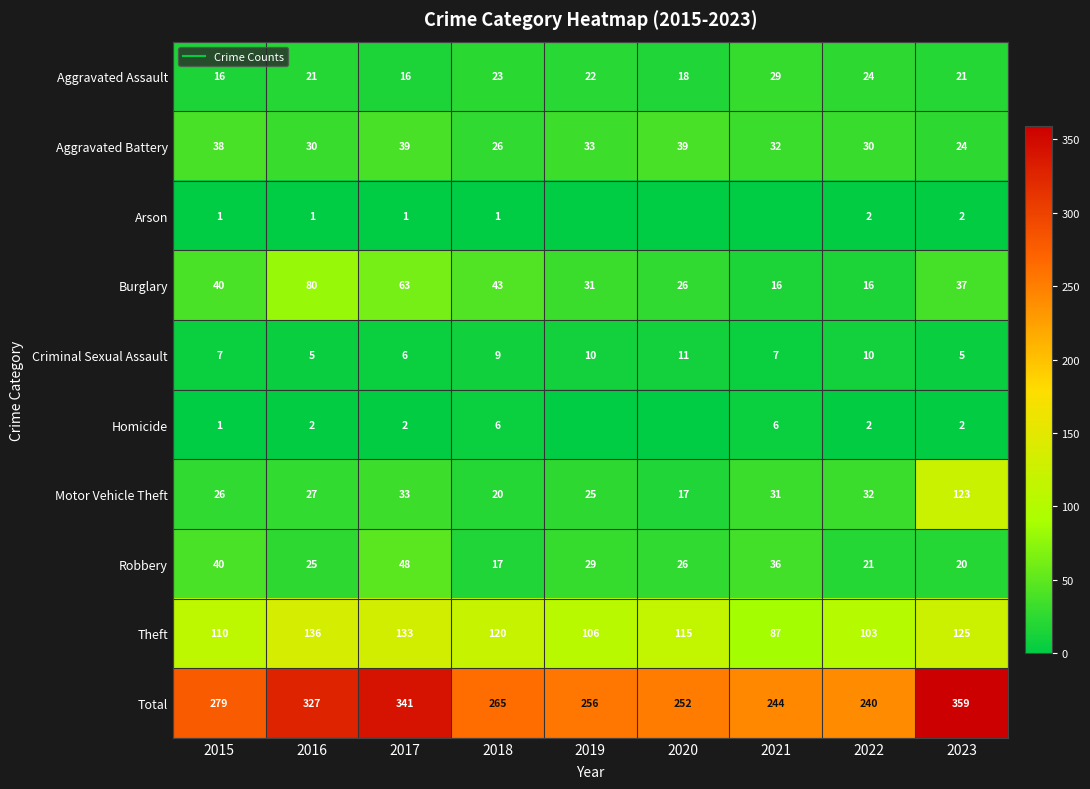

Which has a higher value, 2015 or 2023?

2023